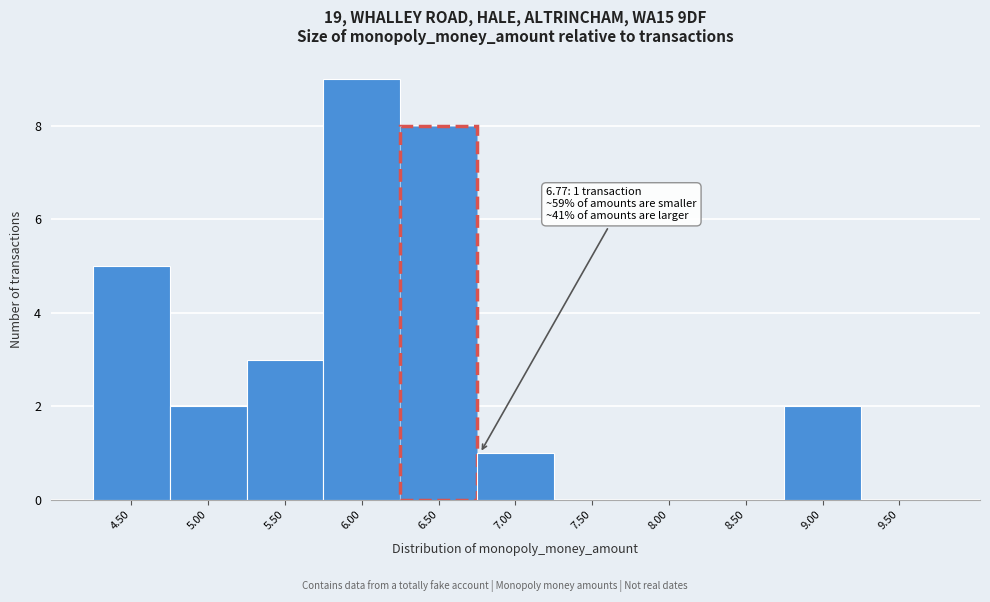

Over which range of the x-axis is the bar tallest?

5.75 to 6.25